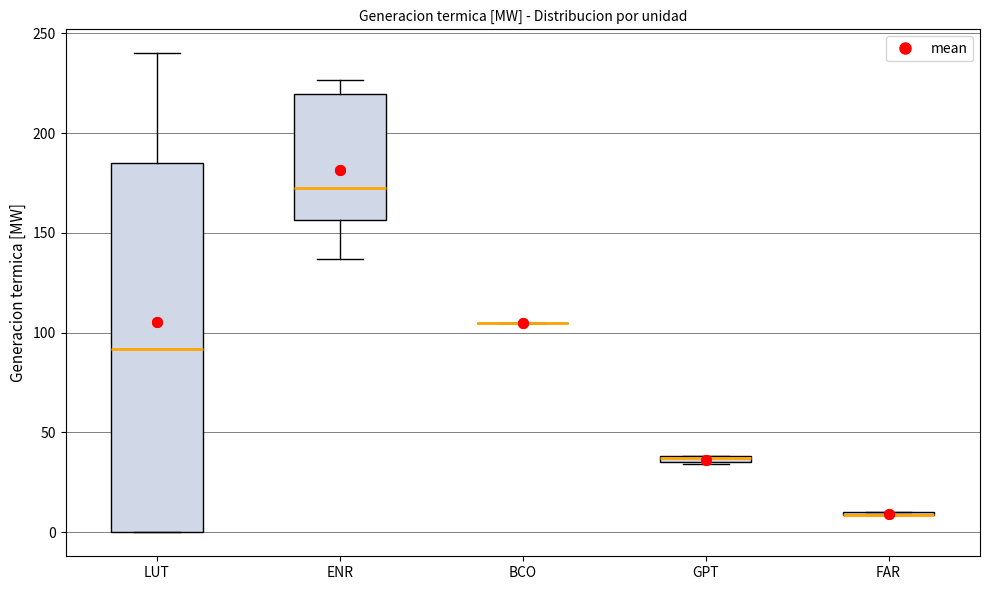

Comparing the boxes themselves (not the whiskers), which one is the tallest?

LUT